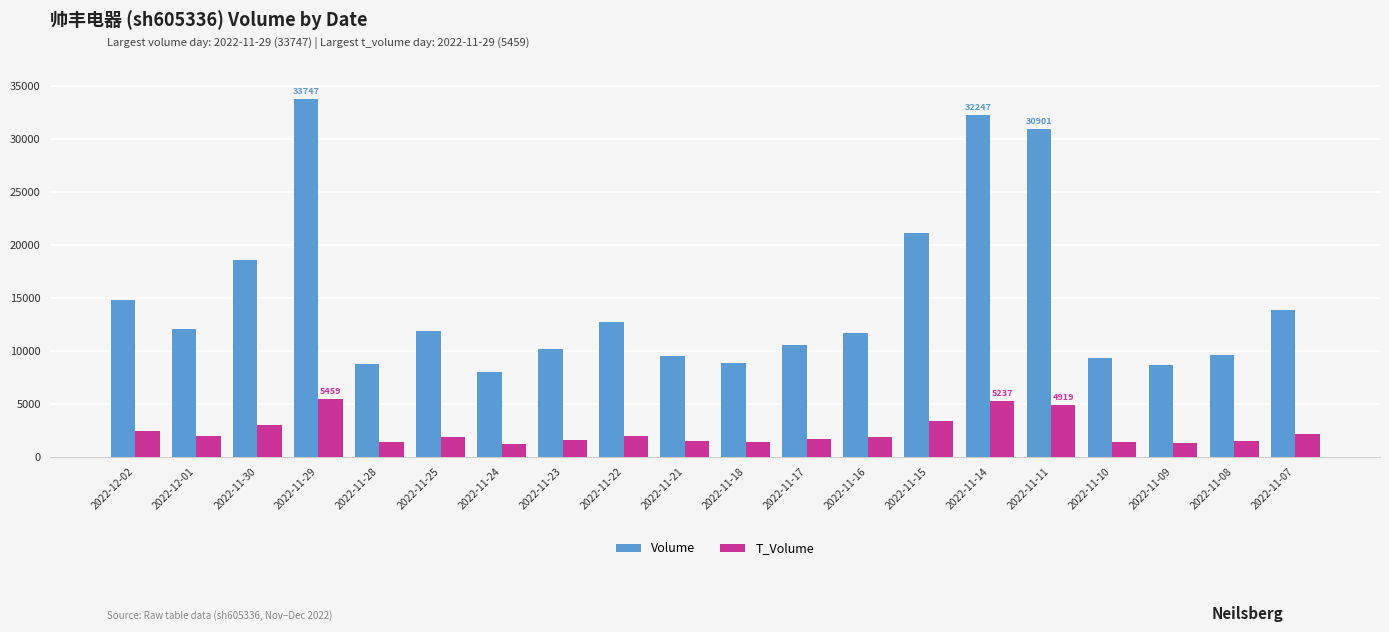

Where is Volume nearest to the value 20869?

2022-11-15